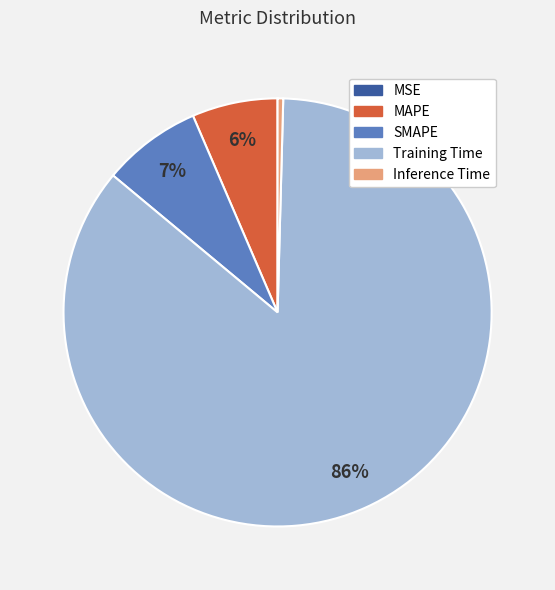

Is there a majority slice in this chart?

Yes